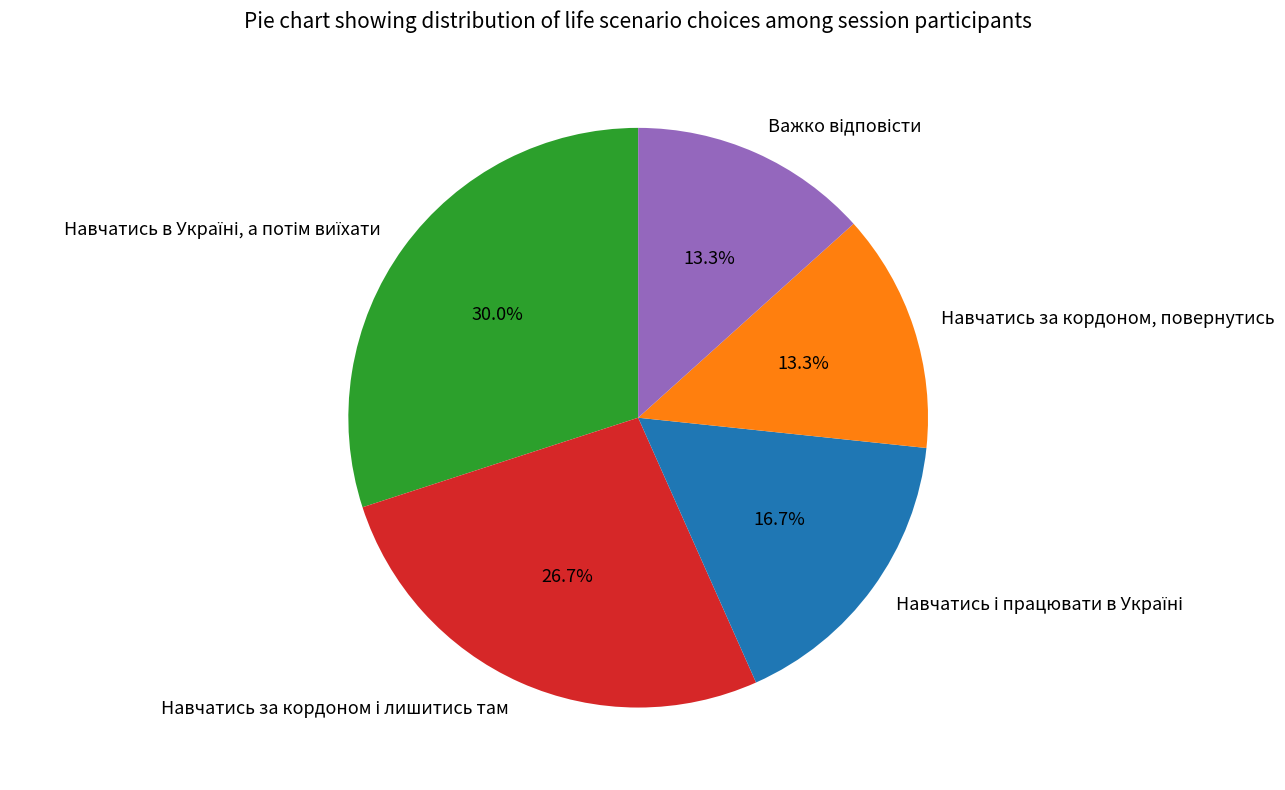

Does any single category account for the majority?

No